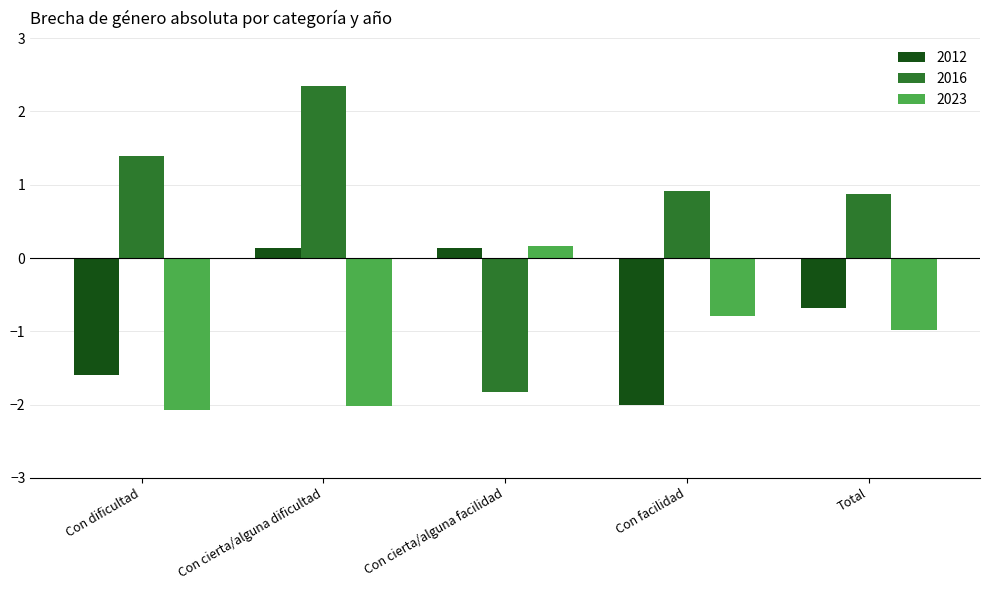

What is the greatest value displayed?

2.4